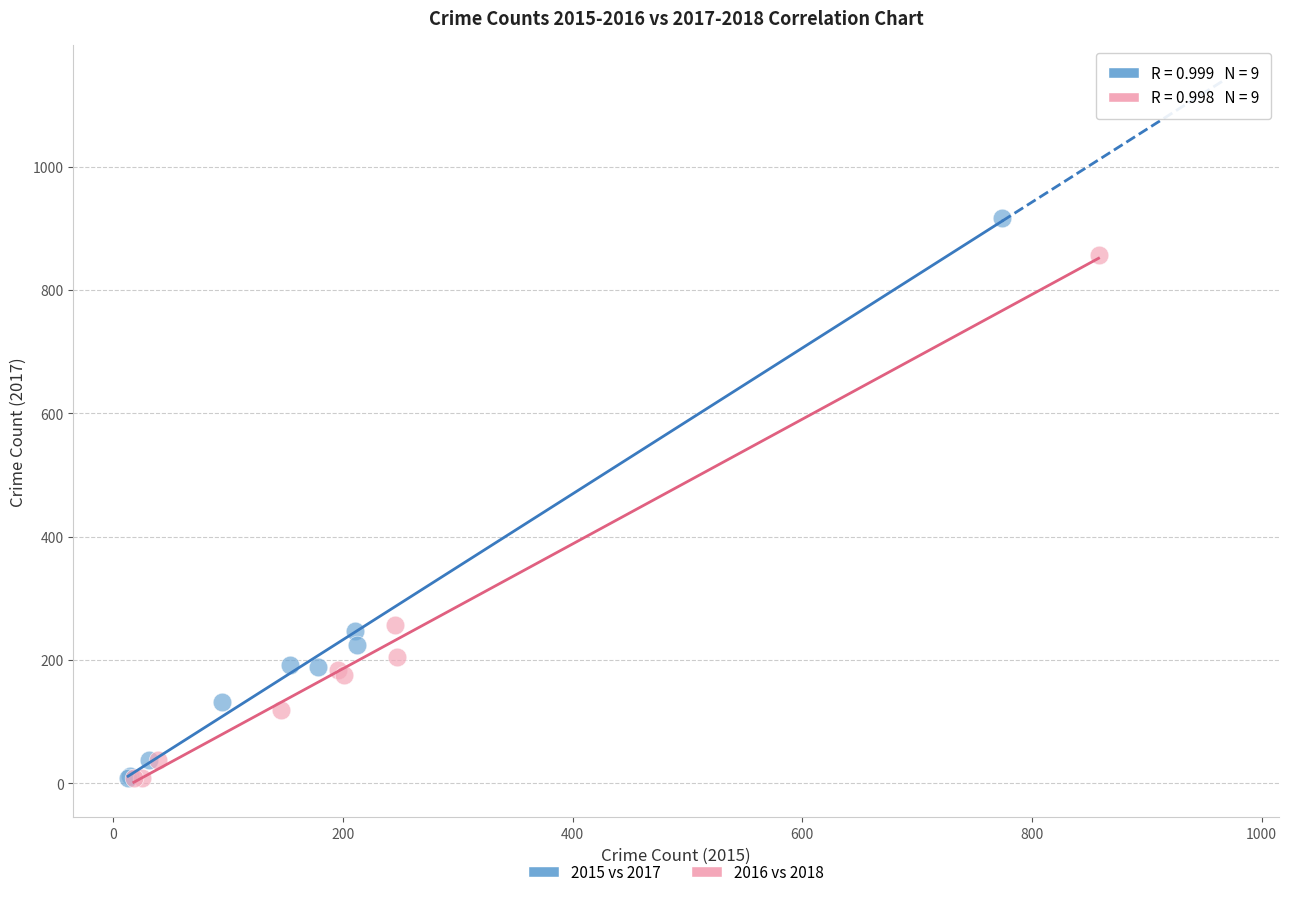

Which series contains the highest Y value?

2015 vs 2017